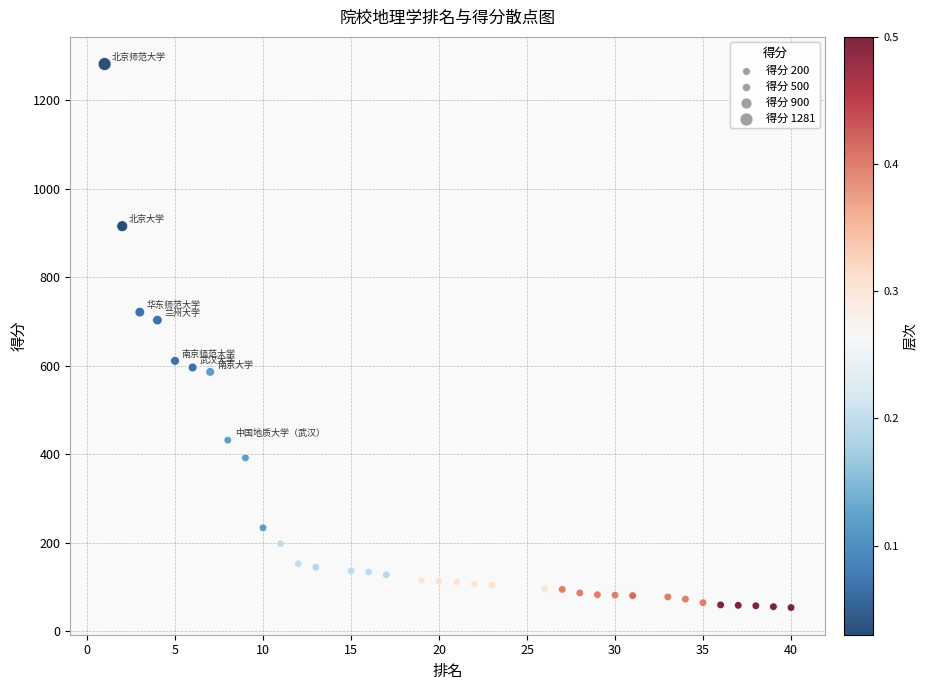

What Y value in the scatter plot is closest to 667?

703